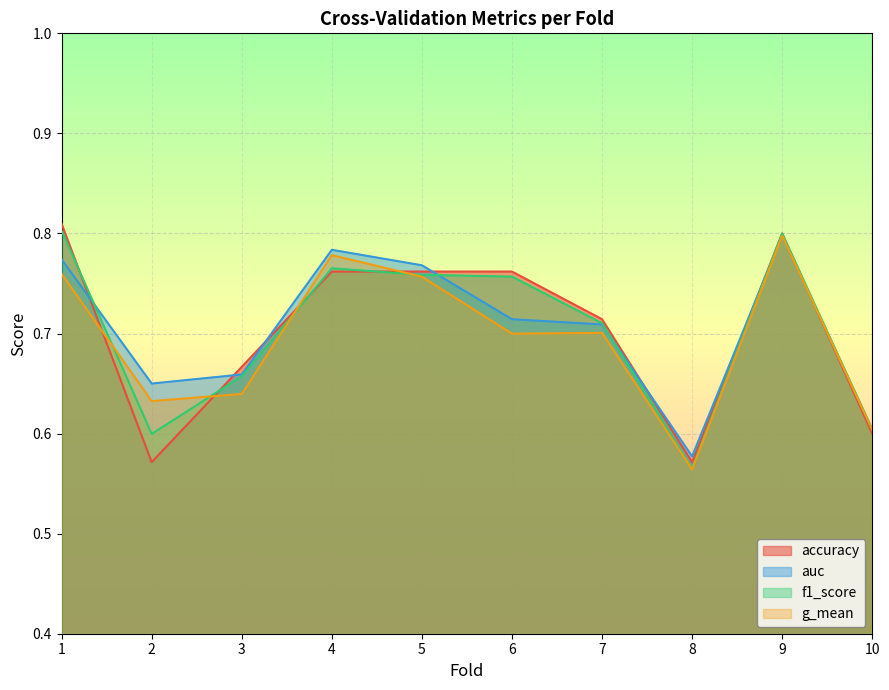

What are all the series names shown in the legend?

accuracy, auc, f1_score, g_mean